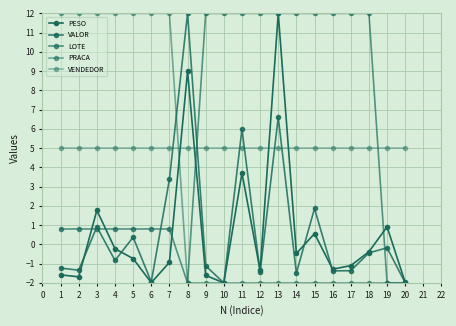

What is the lowest value of the LOTE series?

-2.0